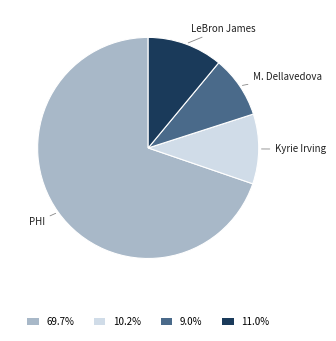

What is the ratio of the value at 9.0% to the value at 11.0%?

0.8